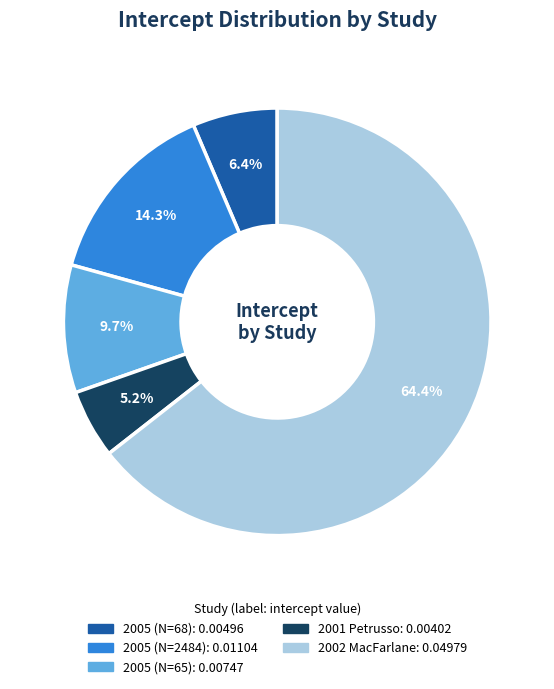

To the nearest percent, what is the difference between the 2005 (N=68) and 2002 MacFarlane slice percentages?

58%